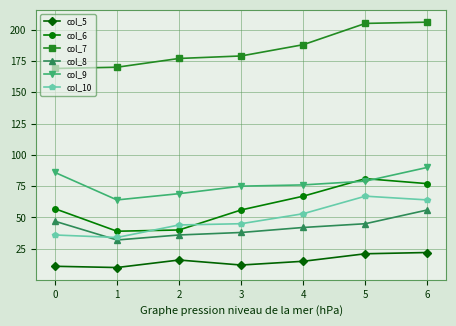

What is the value of the col_10 point at the 5th from the left?

53